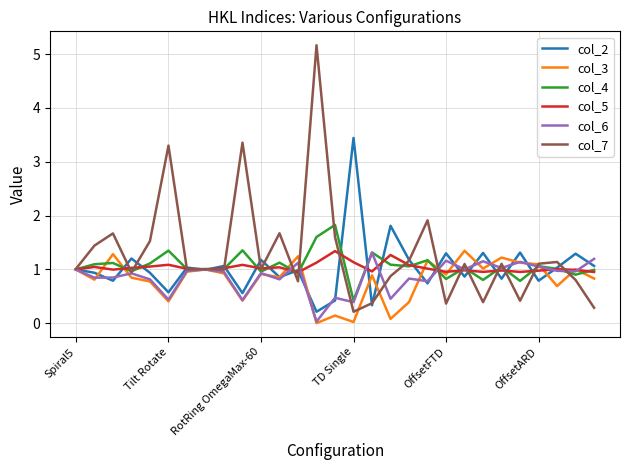

What are all the series names shown in the legend?

col_2, col_3, col_4, col_5, col_6, col_7